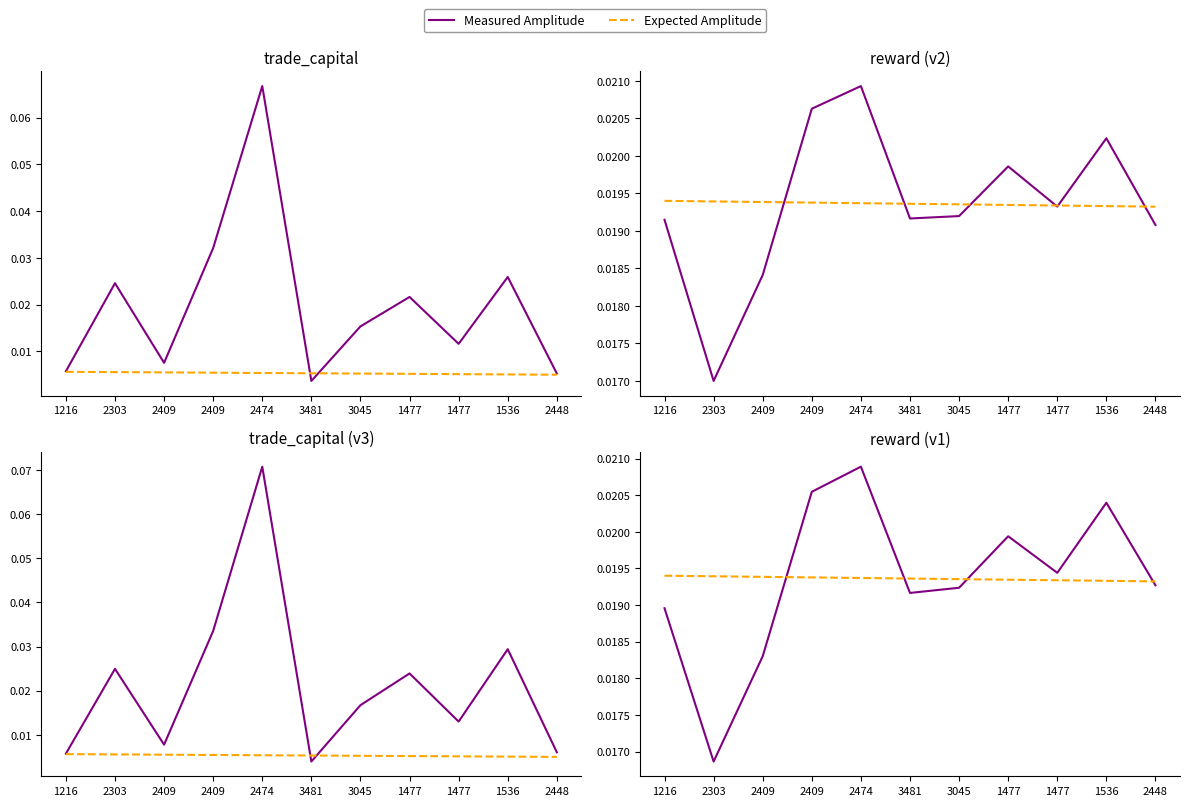

Which series changed the most between 2474 and 3045?

Measured Amplitude